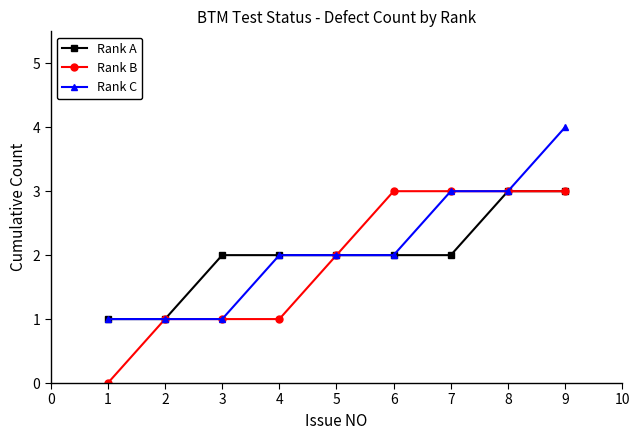

True or false: Rank B has a value of 3 at 8.

True